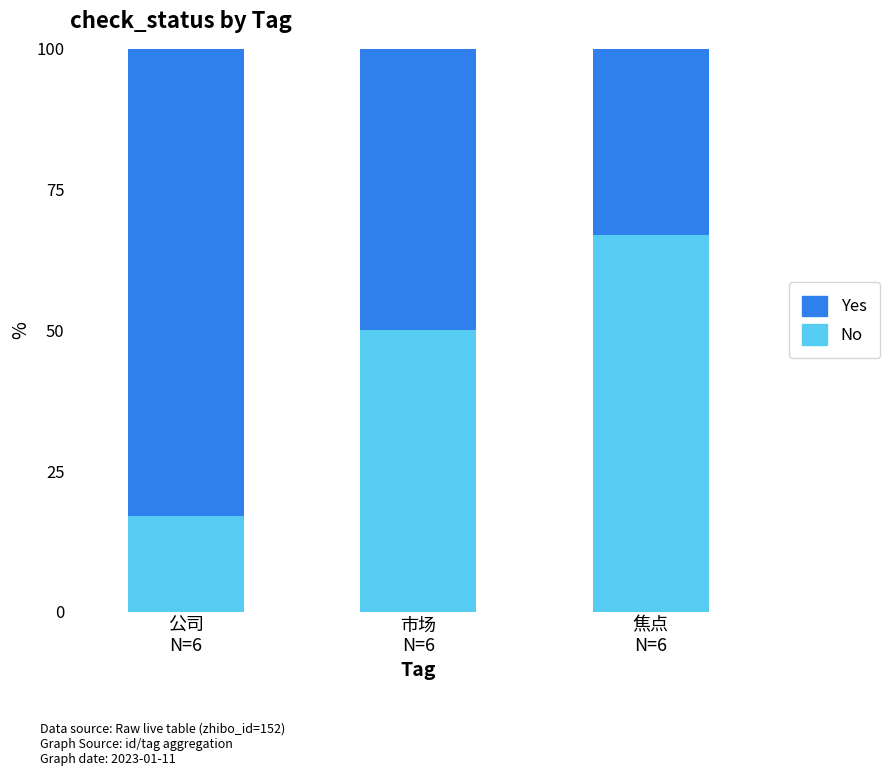

Reading left to right, what are the values for No?

17	50	67